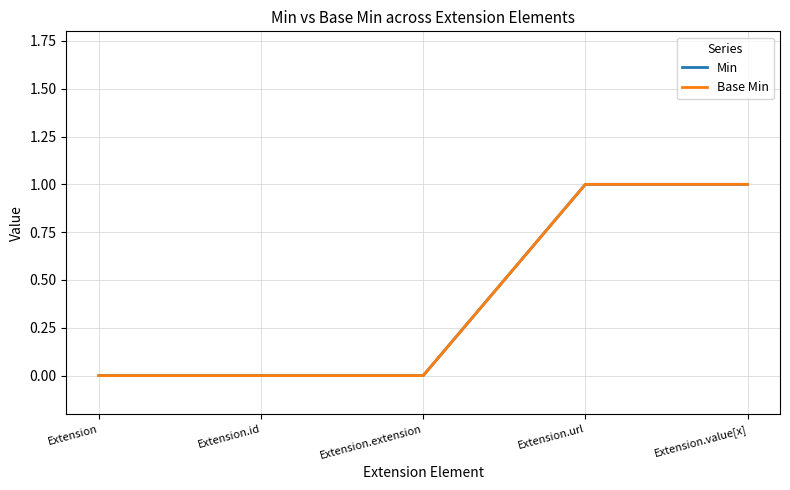

True or false: Min has a value of 1 at Extension.

False